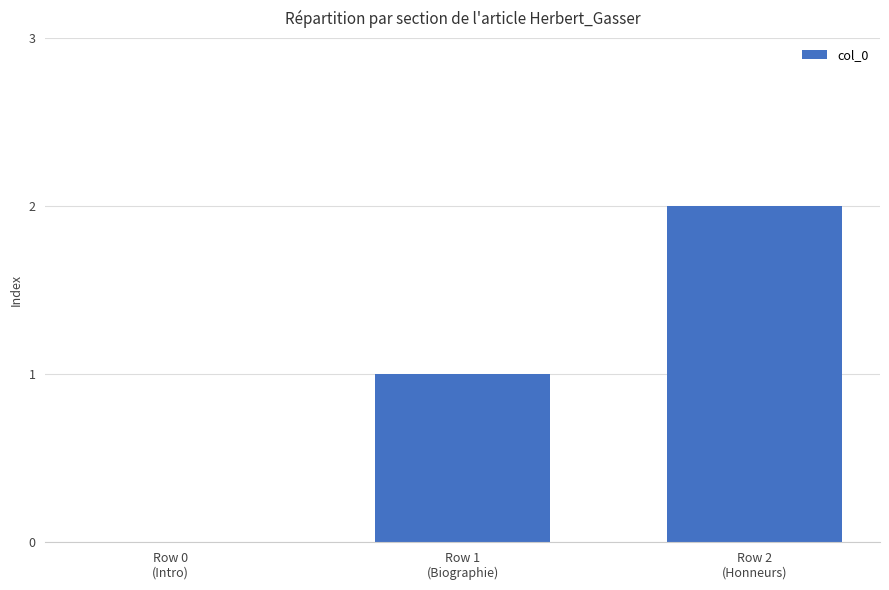

What is the greatest value displayed?

2